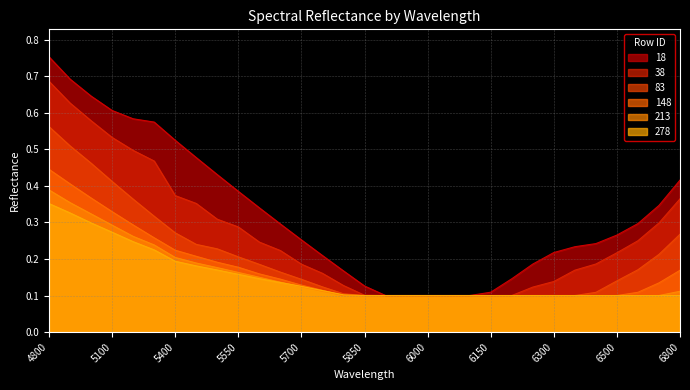

Does the chart have visible grid lines?

Yes